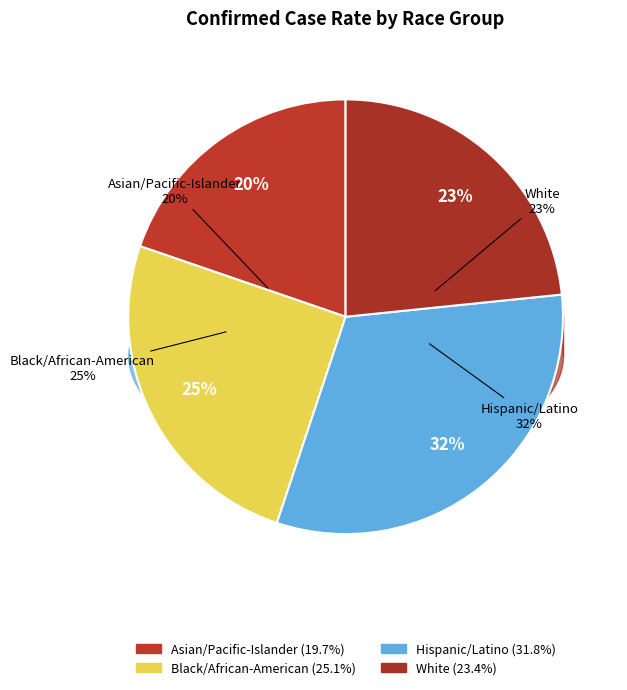

What percentage is the Hispanic/Latino slice, to the nearest percent?

32%